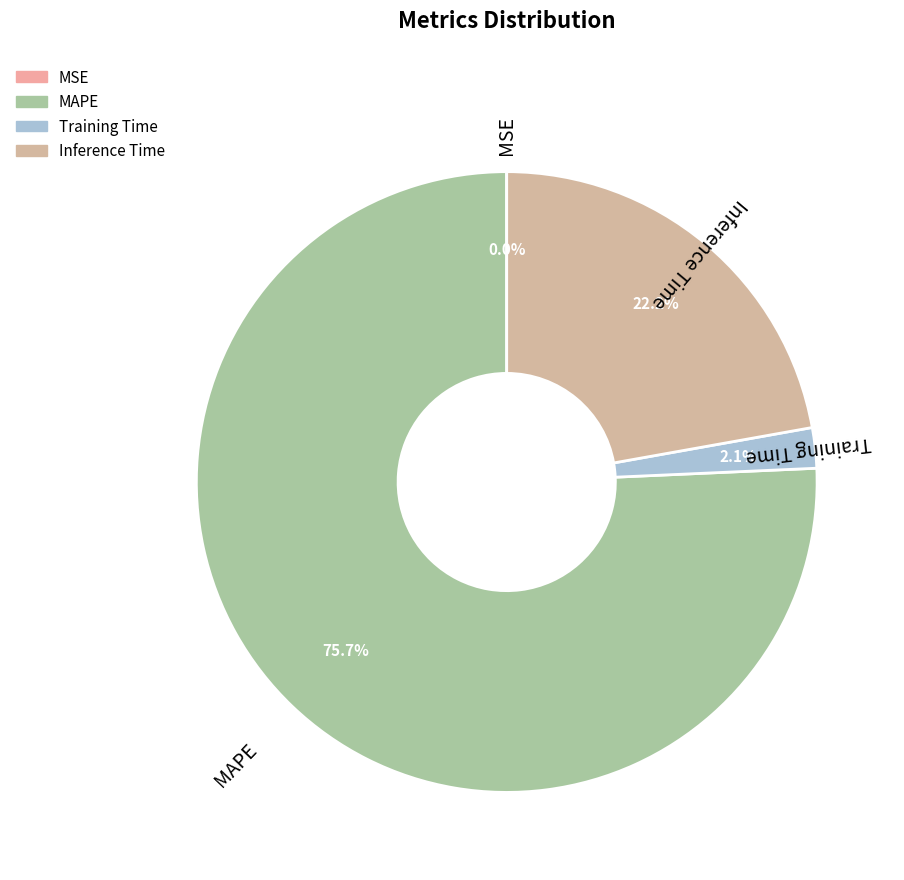

What portion of the pie excludes MAPE?

24.3%